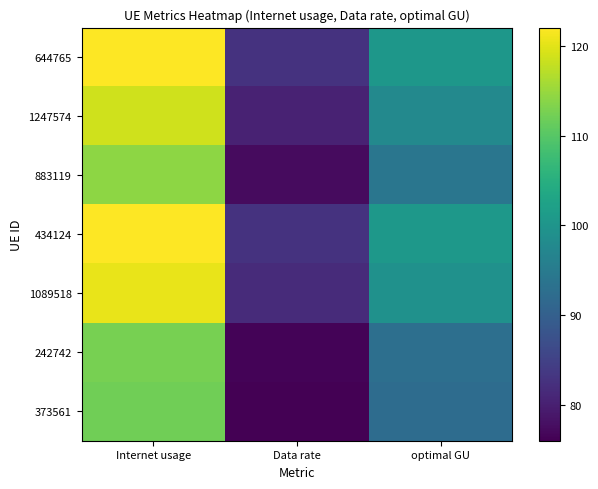

Which series has the largest total across all categories?

434124